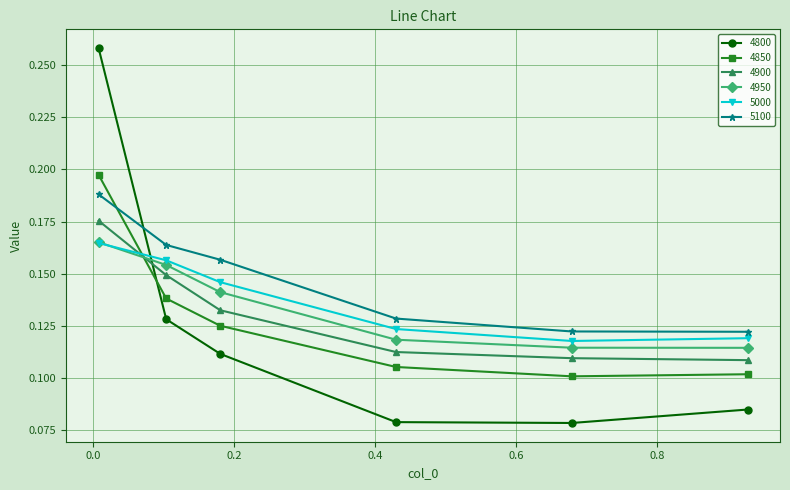

How many intersections are there between 5000 and 4900?

1